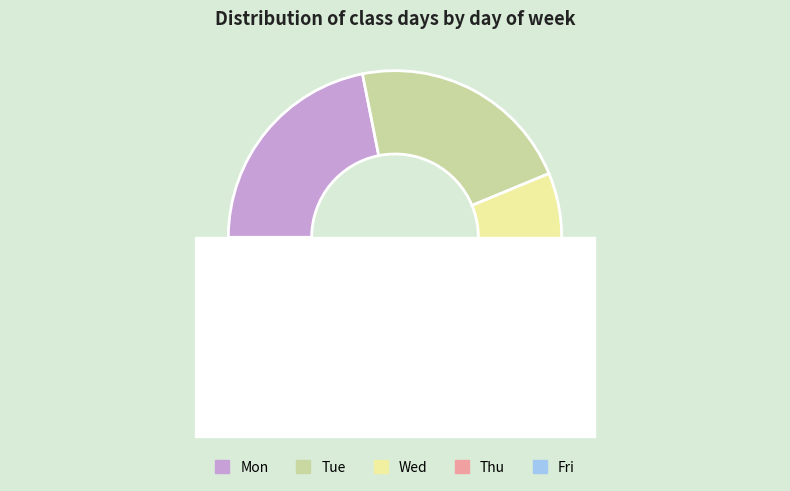

Which category has the biggest portion of the pie?

Mon